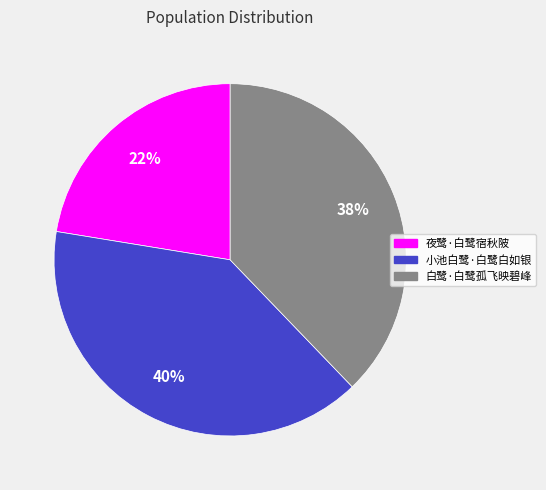

Approximately how many times larger is the value at 小池白鹭·白鹭白如银 compared to 夜鹭·白鹭宿秋陂?

1.8